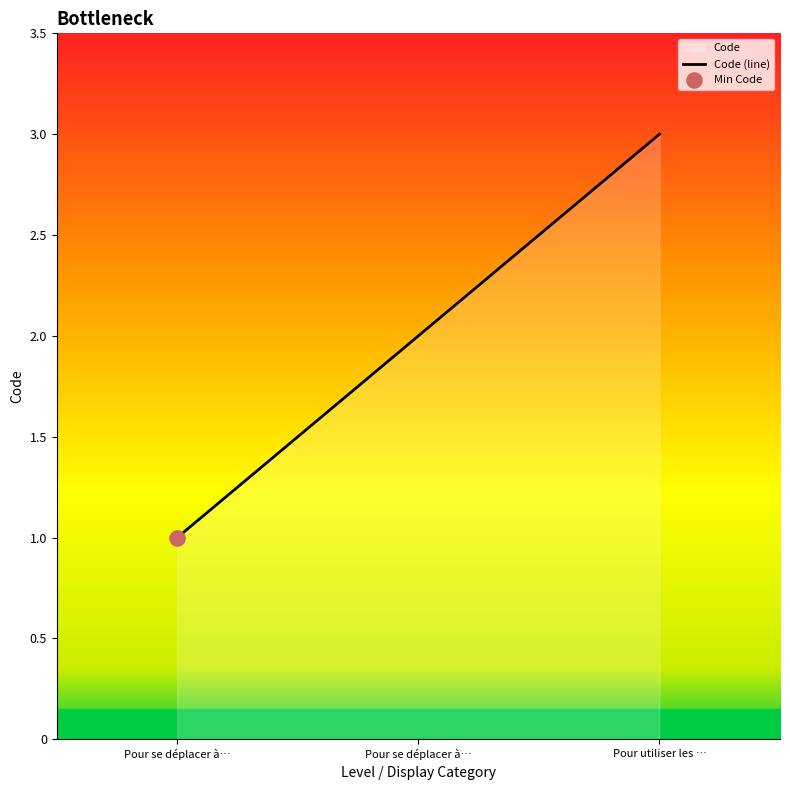

What is the change in value from Pour se déplacer à… to Pour utiliser les …?

+2